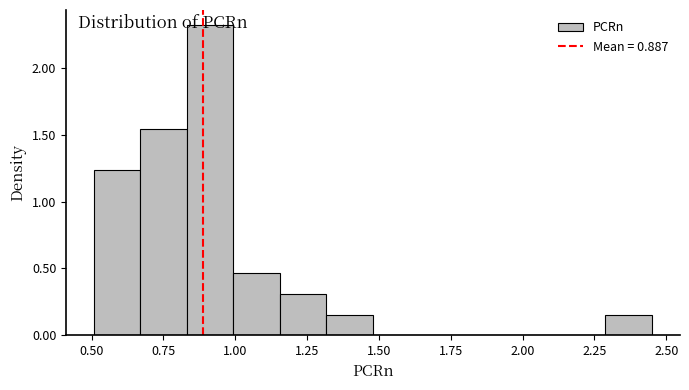

Read against the x-axis, roughly where is the centre of the tallest bar?

0.90